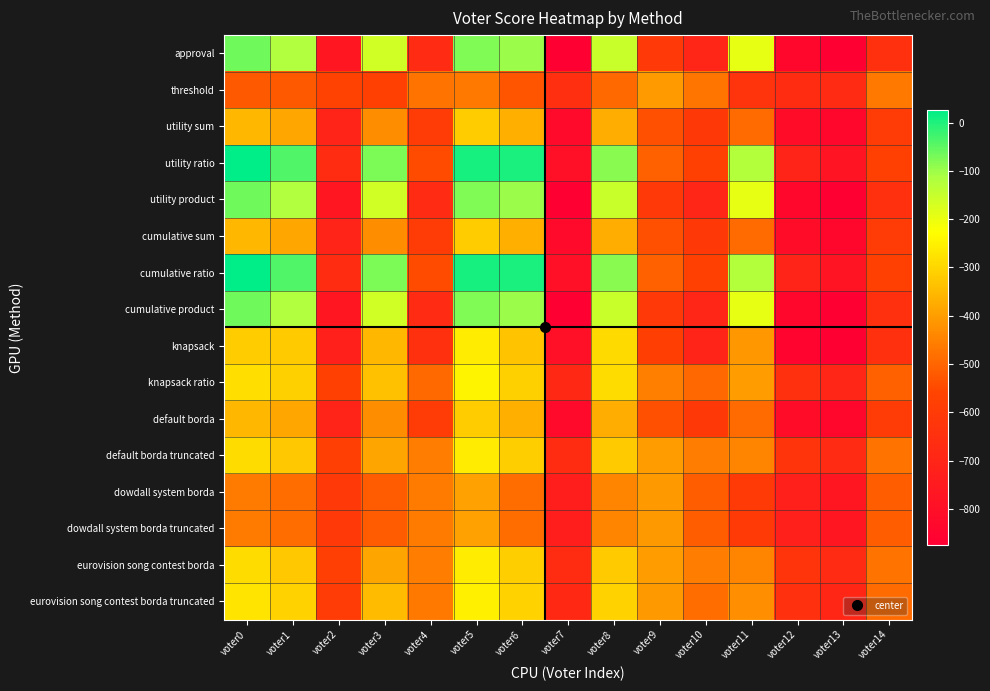

Reading right to left, extract all data points from this chart.

approval: voter14=-651	voter13=-874	voter12=-842	voter11=-194	voter10=-700	voter9=-609	voter8=-150	voter7=-869	voter6=-100	voter5=-78	voter4=-672	voter3=-163	voter2=-766	voter1=-119	voter0=-62
threshold: voter14=-463	voter13=-672	voter12=-664	voter11=-636	voter10=-470	voter9=-403	voter8=-494	voter7=-655	voter6=-528	voter5=-464	voter4=-476	voter3=-573	voter2=-566	voter1=-521	voter0=-522
utility sum: voter14=-597	voter13=-840	voter12=-816	voter11=-488	voter10=-612	voter9=-537	voter8=-372	voter7=-823	voter6=-368	voter5=-316	voter4=-598	voter3=-431	voter2=-710	voter1=-385	voter0=-356
utility ratio: voter14=-573	voter13=-776	voter12=-708	voter11=-122	voter10=-574	voter9=-507	voter8=-86	voter7=-795	voter6=4	voter5=8	voter4=-546	voter3=-73	voter2=-670	voter1=-39	voter0=26
utility product: voter14=-651	voter13=-874	voter12=-842	voter11=-194	voter10=-700	voter9=-609	voter8=-150	voter7=-869	voter6=-100	voter5=-78	voter4=-672	voter3=-163	voter2=-766	voter1=-119	voter0=-62
cumulative sum: voter14=-597	voter13=-840	voter12=-816	voter11=-488	voter10=-612	voter9=-537	voter8=-372	voter7=-823	voter6=-368	voter5=-316	voter4=-598	voter3=-431	voter2=-710	voter1=-385	voter0=-356
cumulative ratio: voter14=-573	voter13=-776	voter12=-708	voter11=-122	voter10=-574	voter9=-507	voter8=-86	voter7=-795	voter6=4	voter5=8	voter4=-546	voter3=-73	voter2=-670	voter1=-39	voter0=26
cumulative product: voter14=-651	voter13=-874	voter12=-842	voter11=-194	voter10=-700	voter9=-609	voter8=-150	voter7=-869	voter6=-100	voter5=-78	voter4=-672	voter3=-163	voter2=-766	voter1=-119	voter0=-62
knapsack: voter14=-651	voter13=-868	voter12=-852	voter11=-412	voter10=-704	voter9=-583	voter8=-292	voter7=-797	voter6=-336	voter5=-260	voter4=-652	voter3=-355	voter2=-728	voter1=-321	voter0=-318
knapsack ratio: voter14=-505	voter13=-700	voter12=-652	voter11=-402	voter10=-496	voter9=-455	voter8=-288	voter7=-685	voter6=-308	voter5=-248	voter4=-492	voter3=-339	voter2=-572	voter1=-311	voter0=-286
default borda: voter14=-597	voter13=-840	voter12=-816	voter11=-488	voter10=-612	voter9=-537	voter8=-372	voter7=-823	voter6=-368	voter5=-316	voter4=-598	voter3=-431	voter2=-710	voter1=-385	voter0=-356
default borda truncated: voter14=-475	voter13=-672	voter12=-630	voter11=-442	voter10=-458	voter9=-401	voter8=-322	voter7=-667	voter6=-314	voter5=-262	voter4=-458	voter3=-387	voter2=-580	voter1=-323	voter0=-288
dowdall system borda: voter14=-515	voter13=-766	voter12=-728	voter11=-602	voter10=-514	voter9=-409	voter8=-444	voter7=-731	voter6=-484	voter5=-394	voter4=-462	voter3=-517	voter2=-606	voter1=-485	voter0=-460
dowdall system borda truncated: voter14=-515	voter13=-766	voter12=-728	voter11=-602	voter10=-514	voter9=-409	voter8=-444	voter7=-731	voter6=-484	voter5=-394	voter4=-462	voter3=-517	voter2=-606	voter1=-485	voter0=-460
eurovision song contest borda: voter14=-475	voter13=-672	voter12=-630	voter11=-442	voter10=-458	voter9=-401	voter8=-322	voter7=-667	voter6=-314	voter5=-262	voter4=-458	voter3=-387	voter2=-580	voter1=-323	voter0=-288
eurovision song contest borda truncated: voter14=-489	voter13=-696	voter12=-648	voter11=-426	voter10=-486	voter9=-409	voter8=-306	voter7=-679	voter6=-306	voter5=-252	voter4=-466	voter3=-349	voter2=-590	voter1=-305	voter0=-274